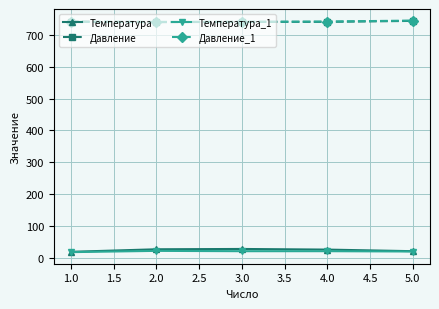

What is the value of the Давление_1 point at the 1st from the left?

741